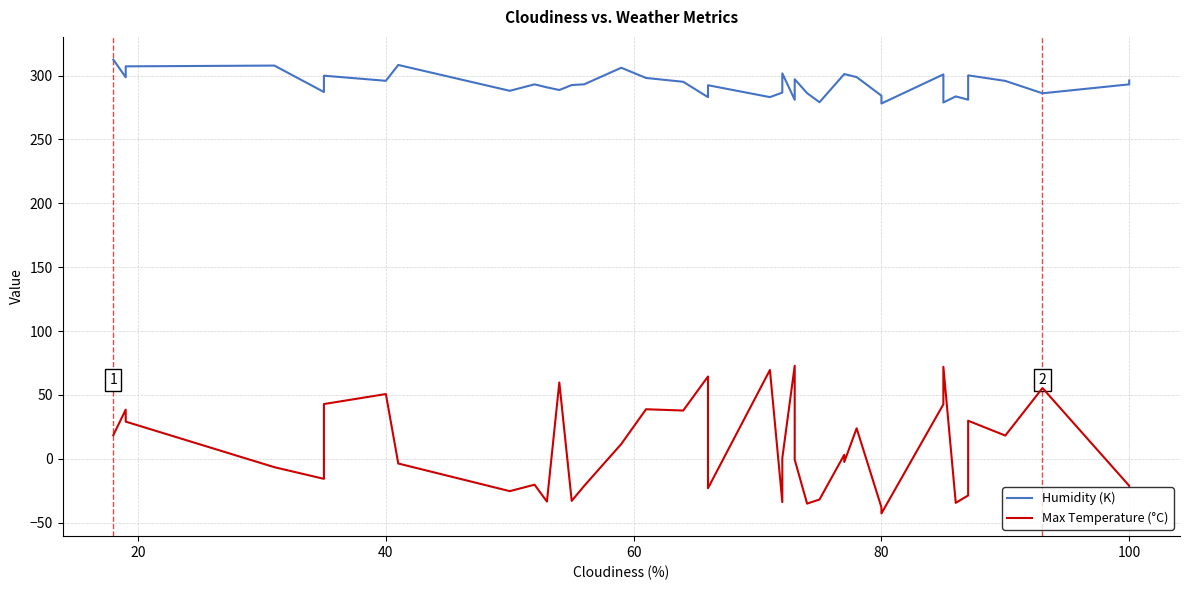

How many distinct data groups are displayed?

2